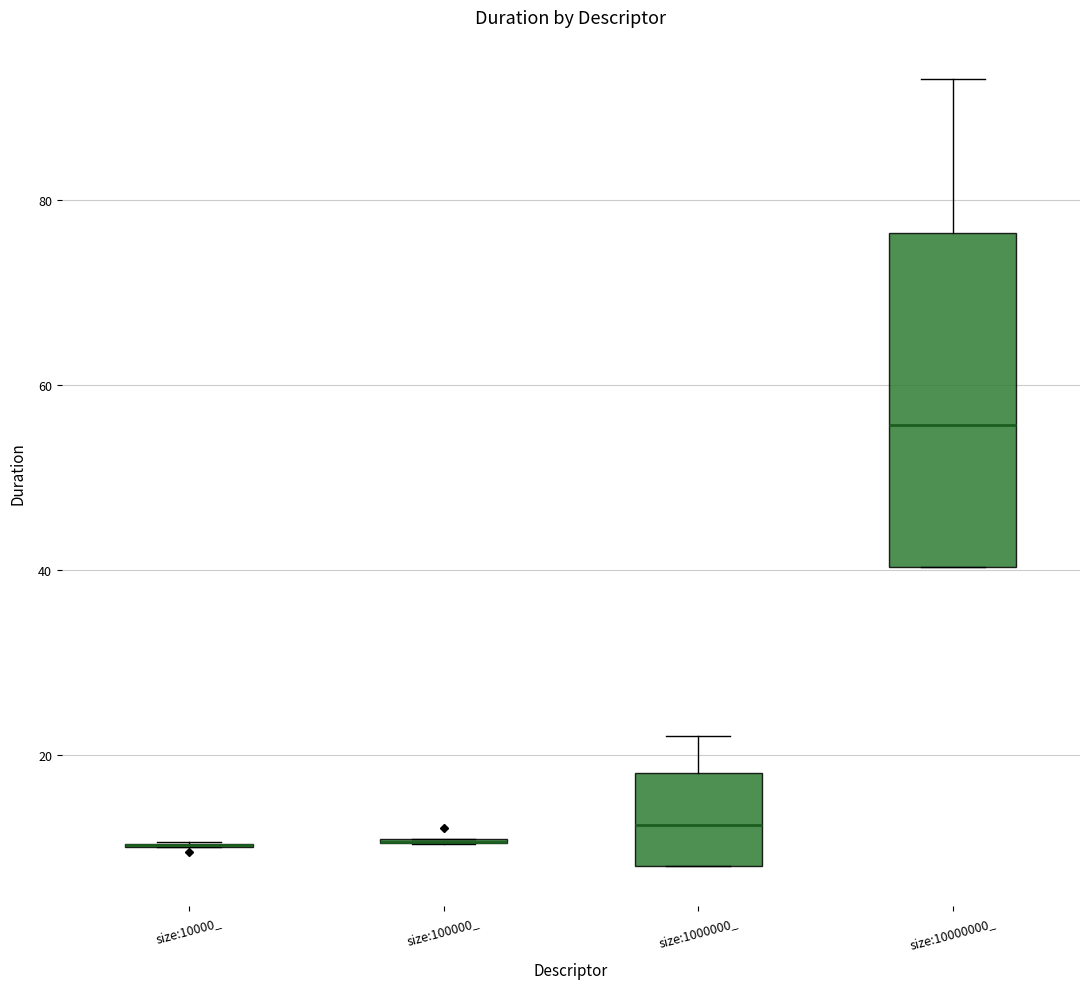

Comparing the boxes themselves (not the whiskers), which one is the tallest?

size:10000000_